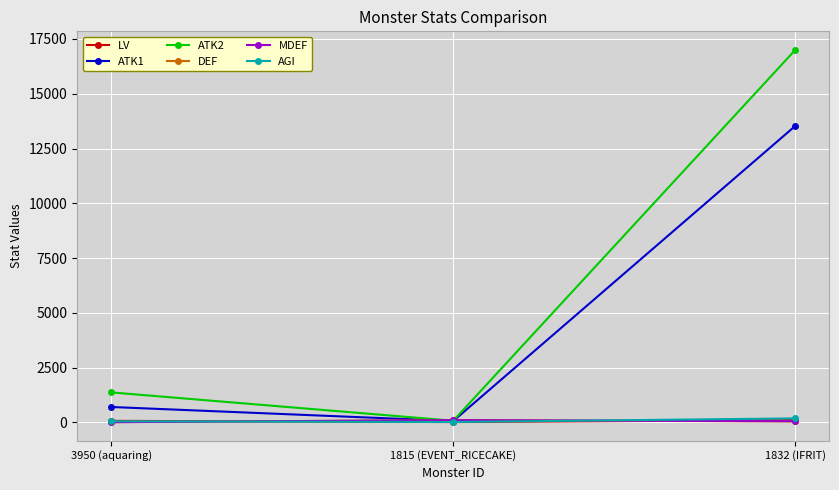

How many lines are shown in the chart?

6